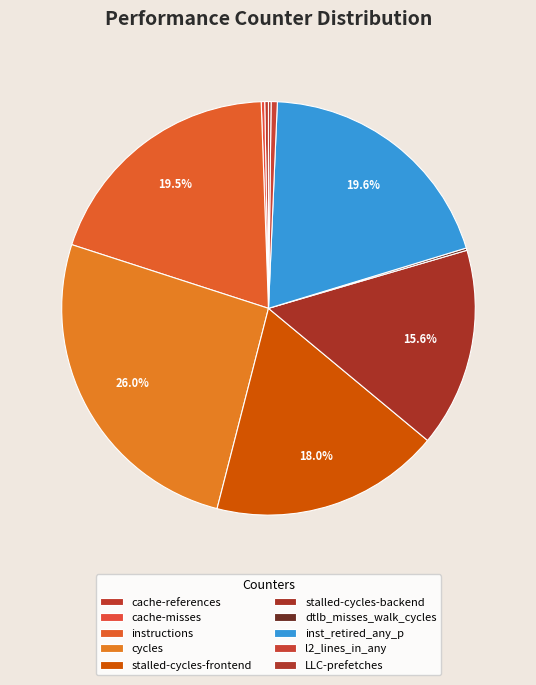

Which category has the biggest portion of the pie?

cycles